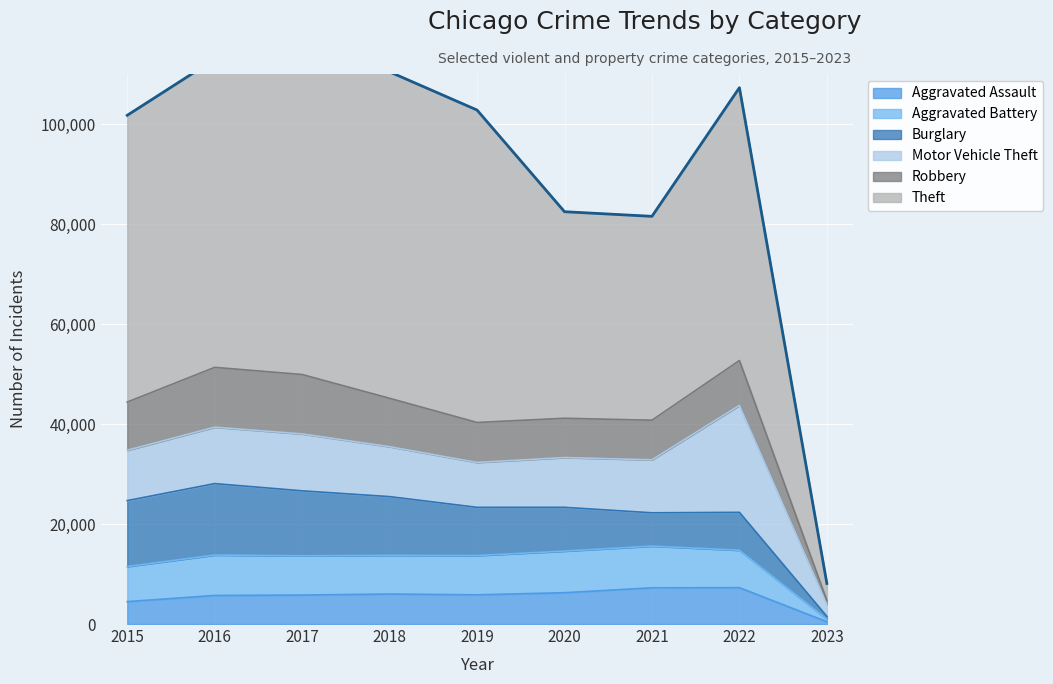

What is the value of the Aggravated Assault point at the 3rd from the left?

5793